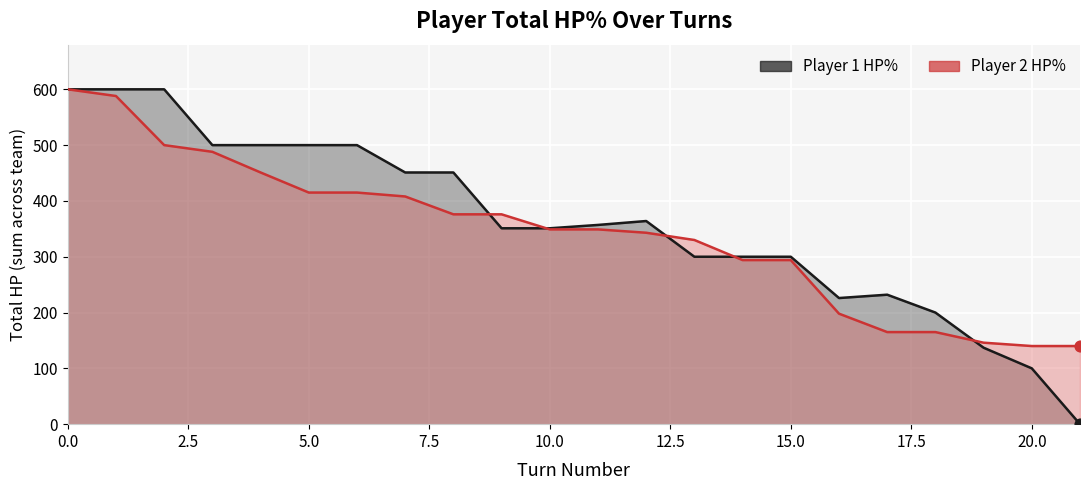

Which series contains the lowest Y value?

Player 1 HP%